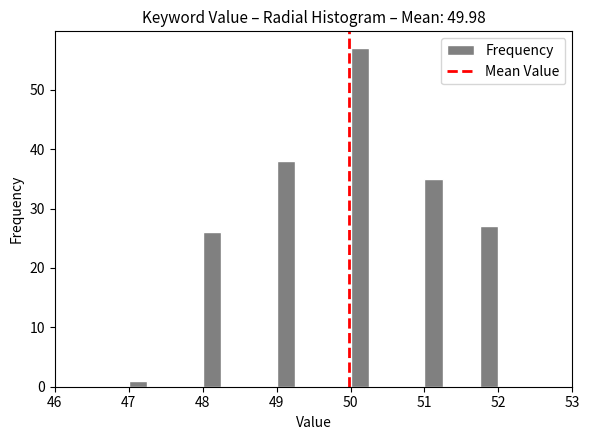

Read against the x-axis, roughly where is the centre of the tallest bar?

50.1